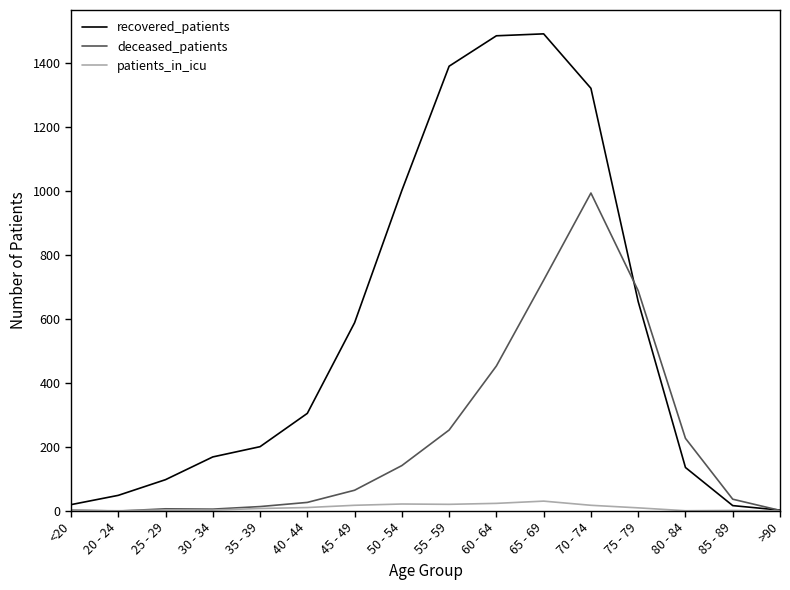

At which label is recovered_patients closest to 746?

75 - 79